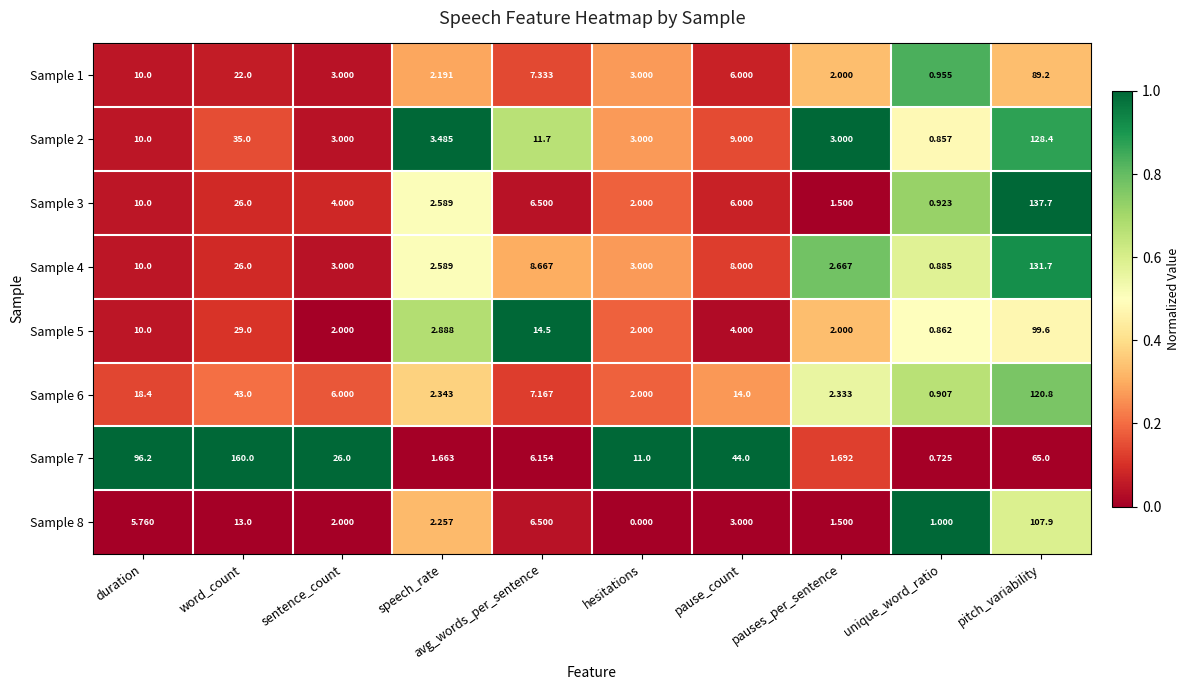

Which series has the largest total across all categories?

Sample 7